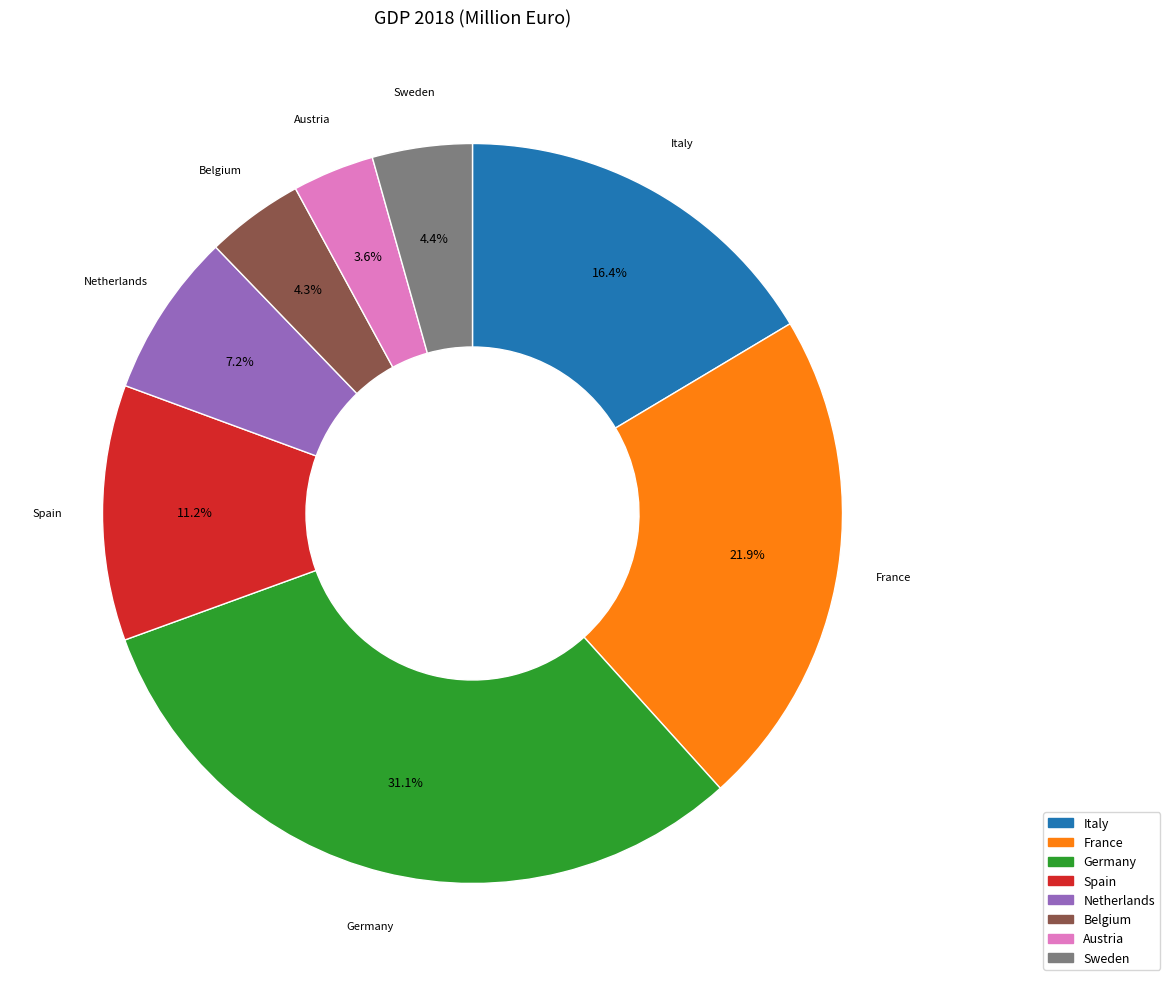

Is France the majority of the pie?

No